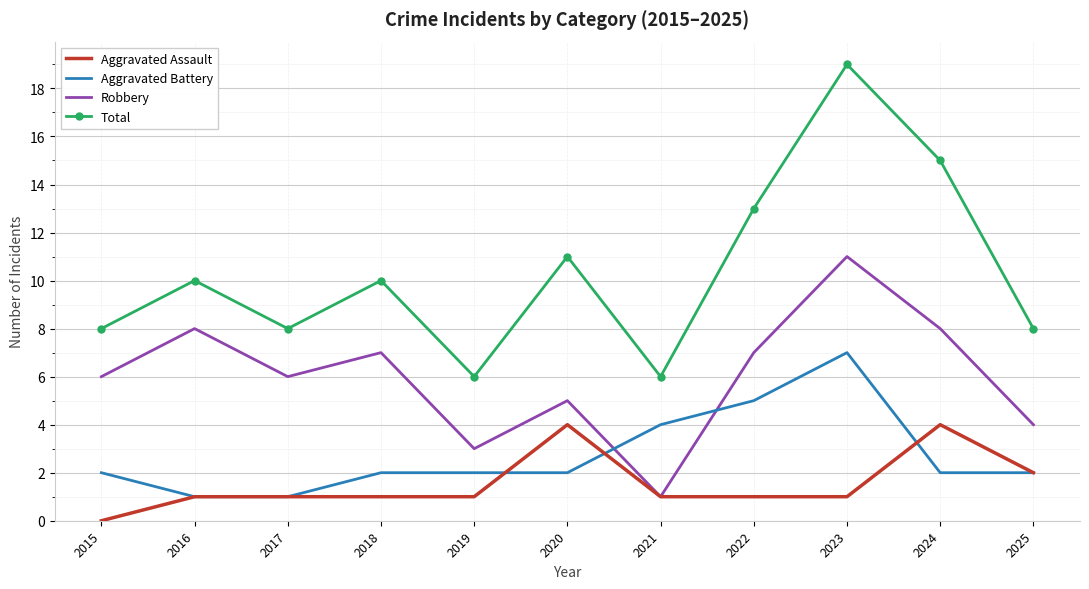

Is it true that Total equals 10 at 2018?

True